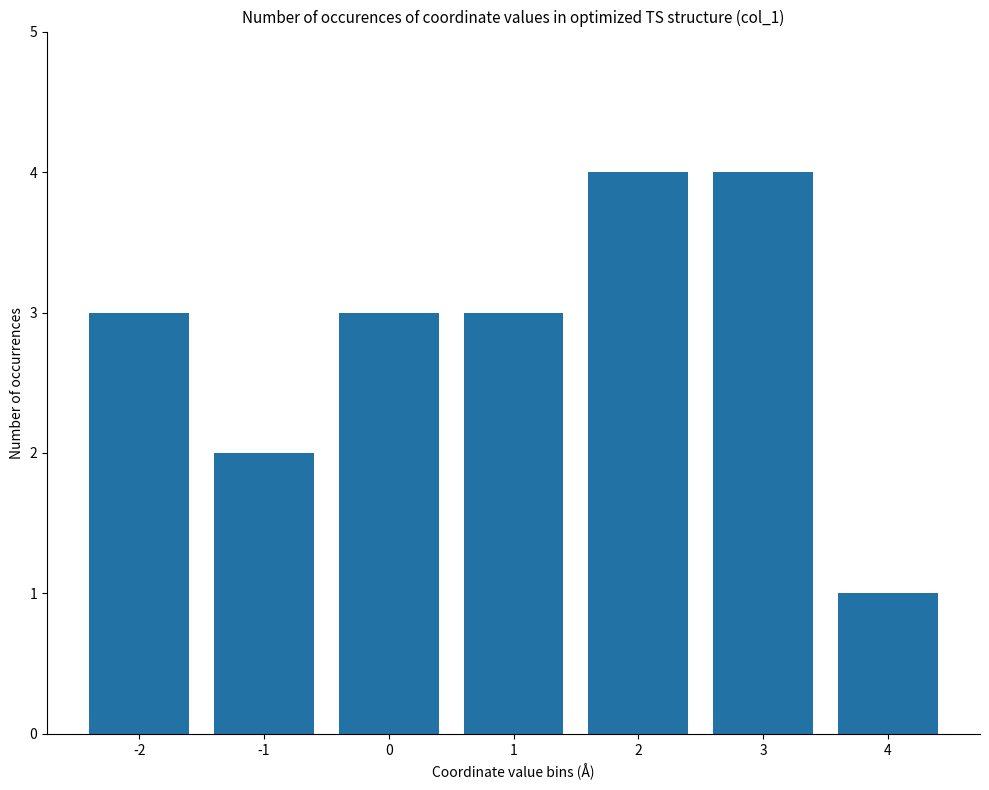

Which has a higher value, 4 or -1?

-1